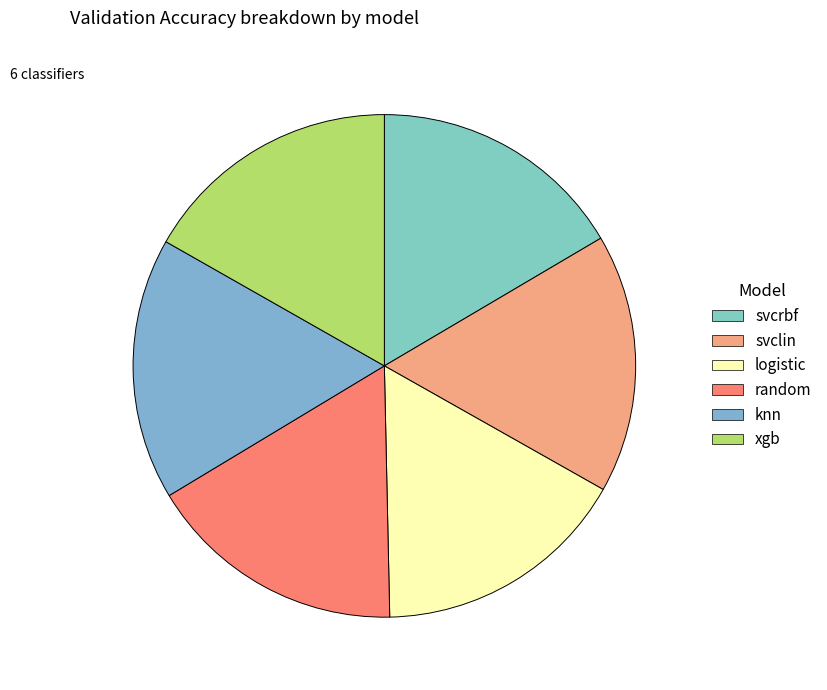

Do svcrbf and random together represent more than half of the pie?

No